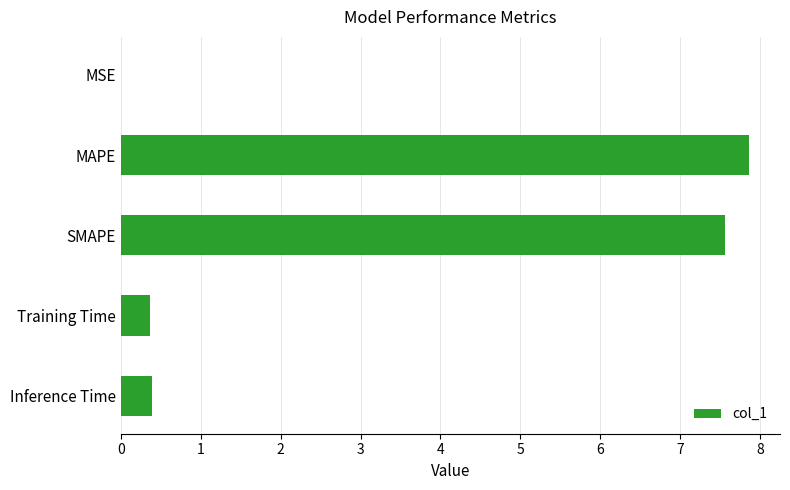

What is the maximum value shown in the chart?

7.9